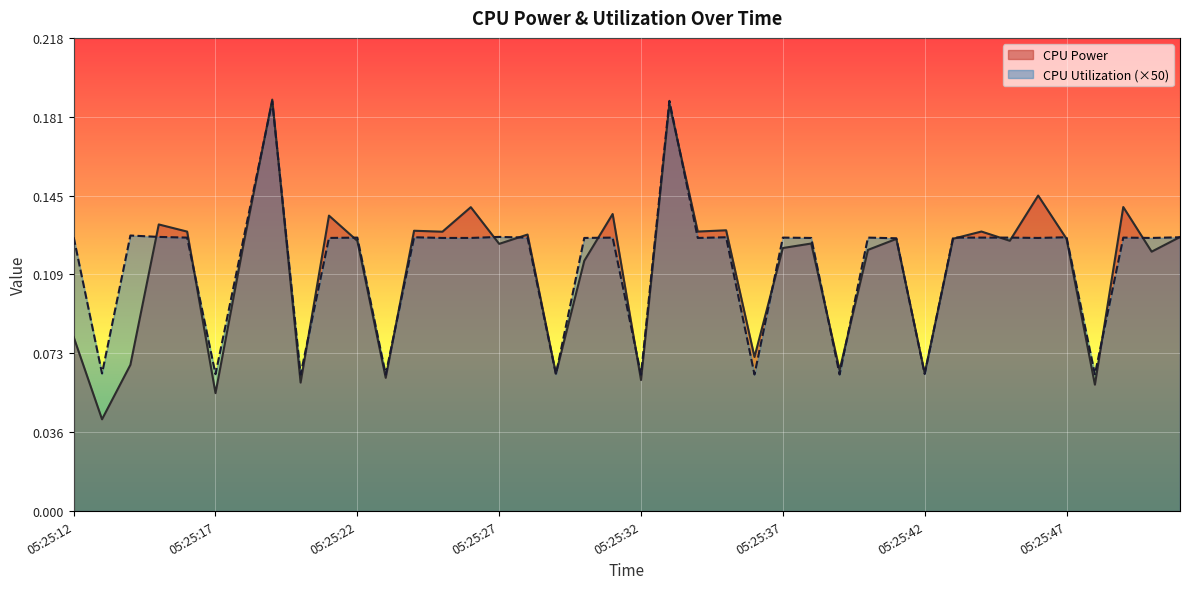

Is the value of CPU Power at 05:25:43 greater than the value of CPU Utilization at 05:25:32?

Yes